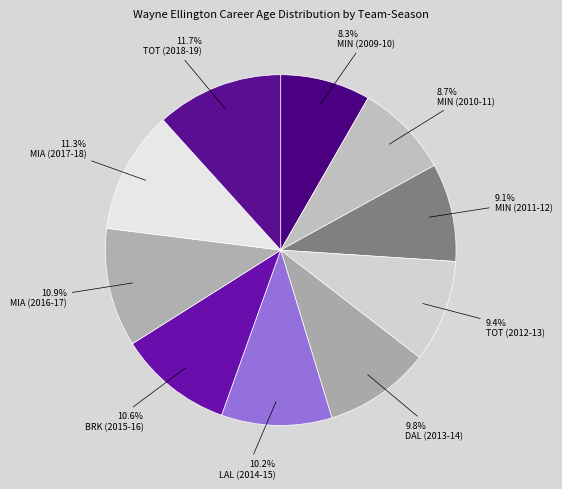

Is the sum of TOT (2012-13) and MIA (2016-17) greater than half?

No